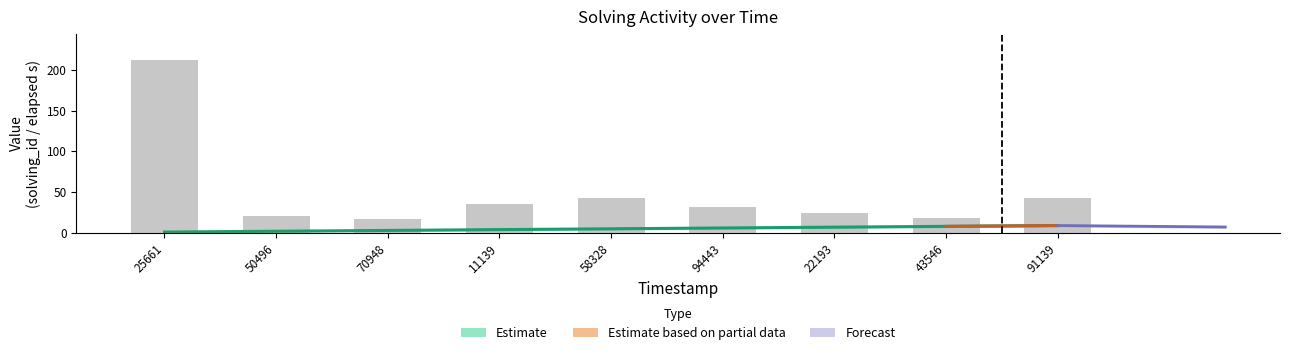

List the labels in order of value, largest first.

25661, 58328, 91139, 11139, 94443, 22193, 50496, 43546, 70948